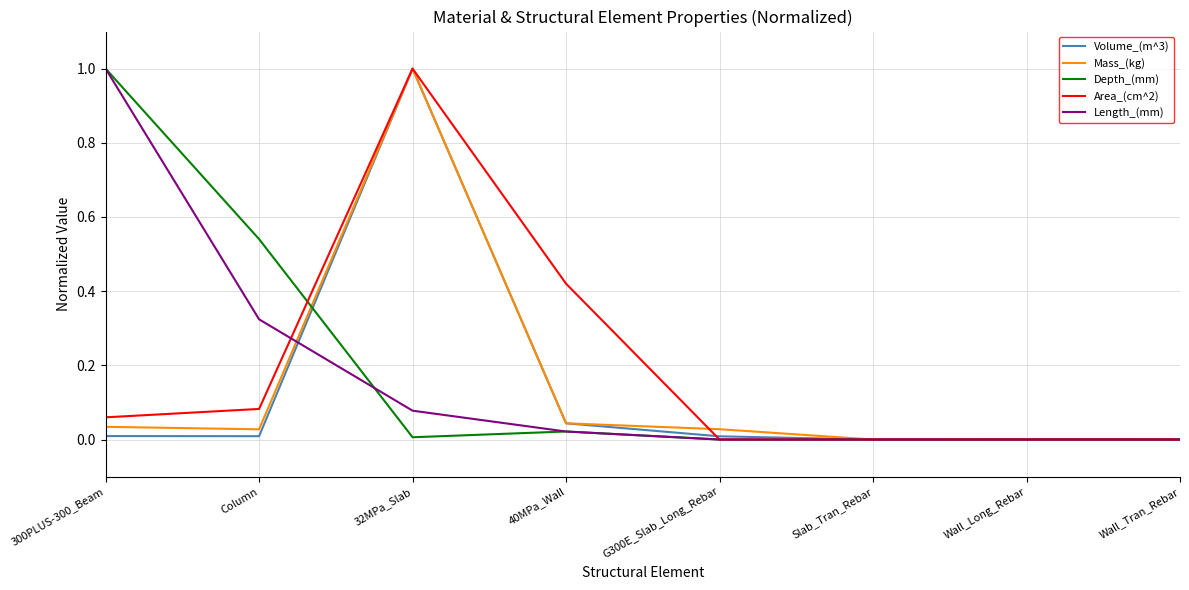

Between Column and Wall_Long_Rebar, which series saw the biggest shift?

Depth_(mm)